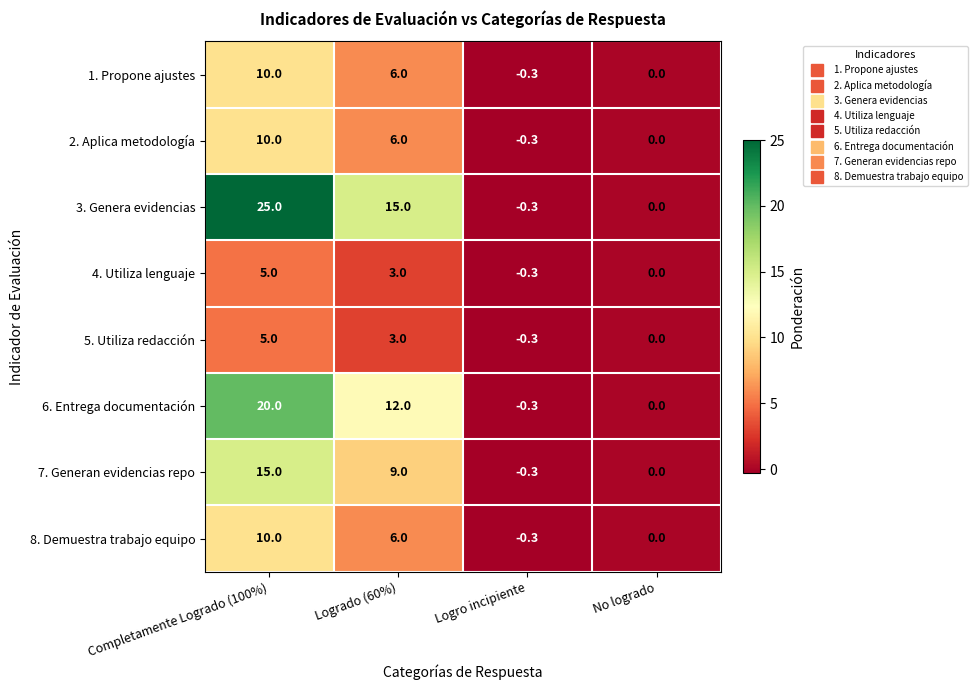

Is it true that 3. Genera evidencias equals 25.0 at Completamente Logrado (100%)?

True